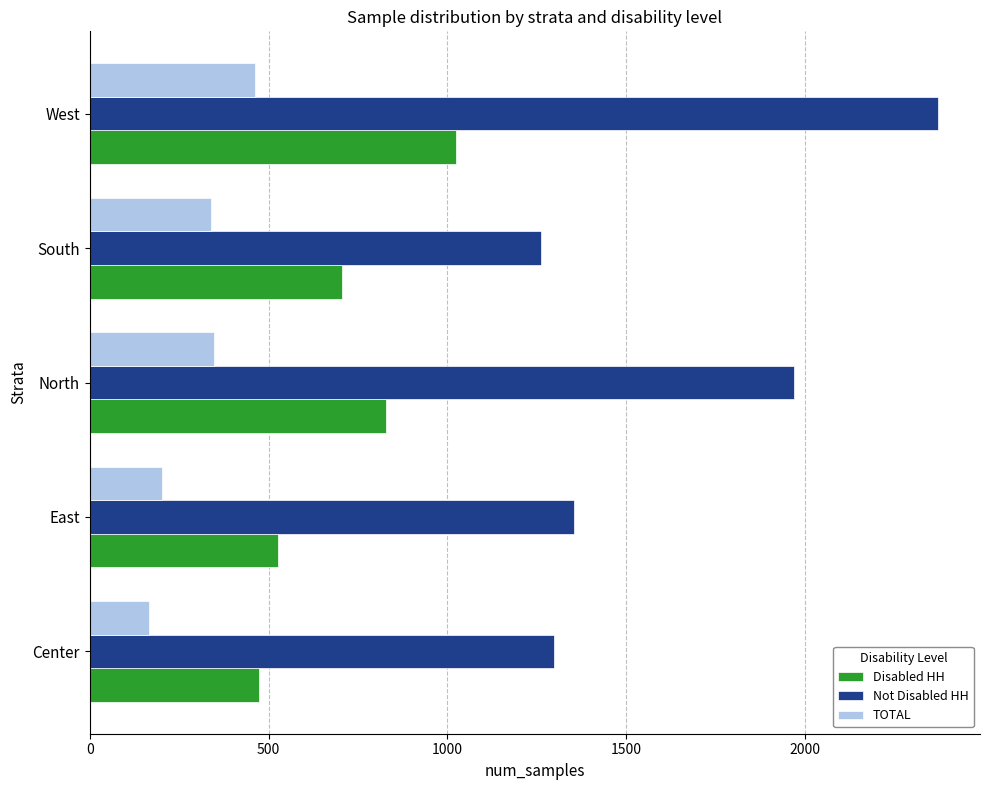

At how many categories does at least one series exceed 2106?

1